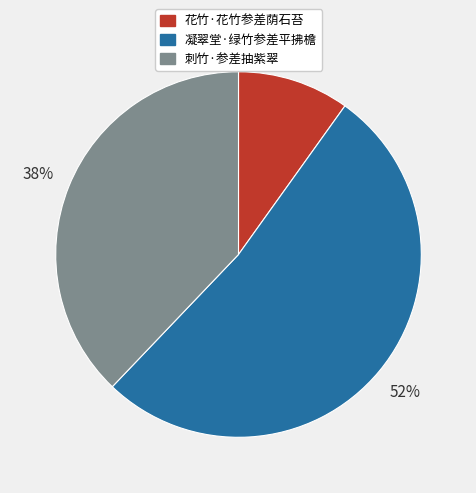

Which slice represents more than half of the pie?

凝翠堂·绿竹参差平拂檐